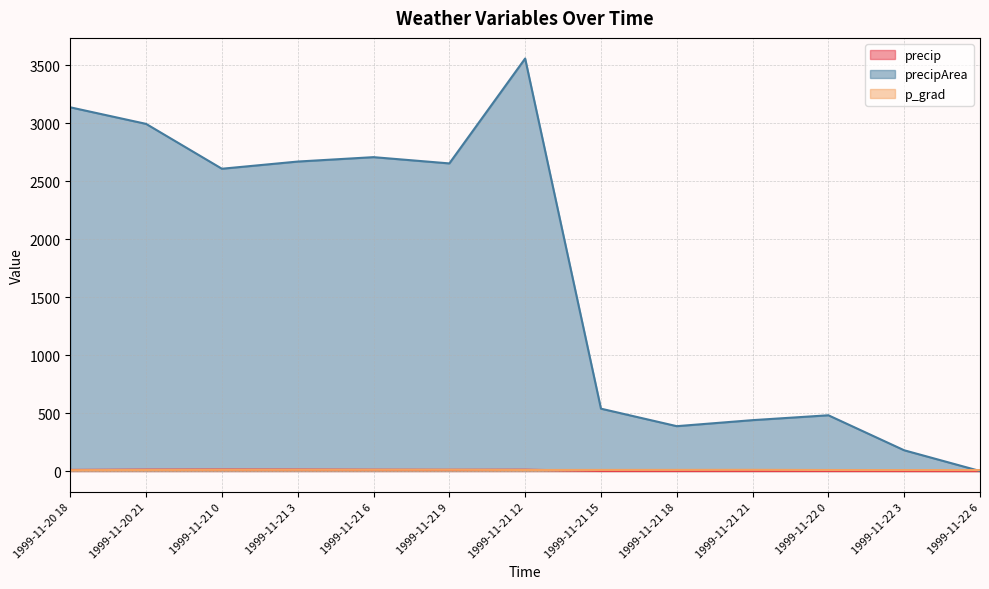

True or false: precipArea and p_grad intersect in this chart.

True